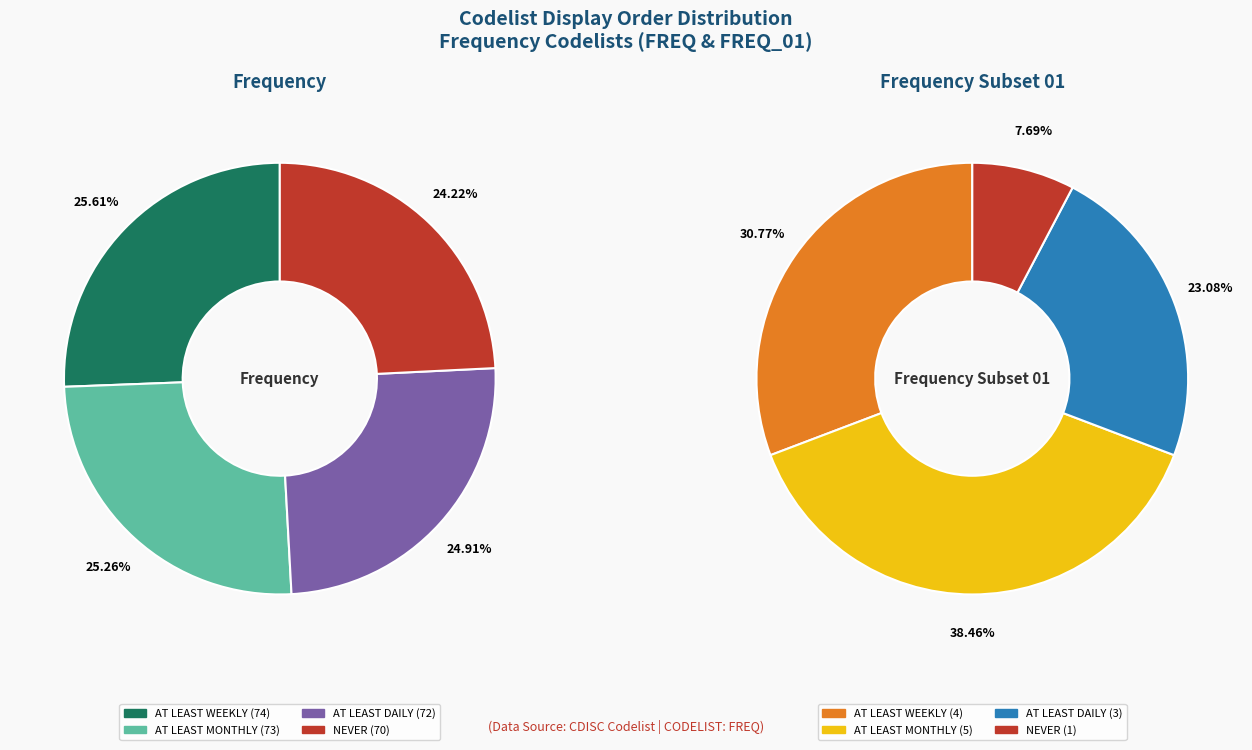

Is it true that NEVER is 38% of the pie?

False